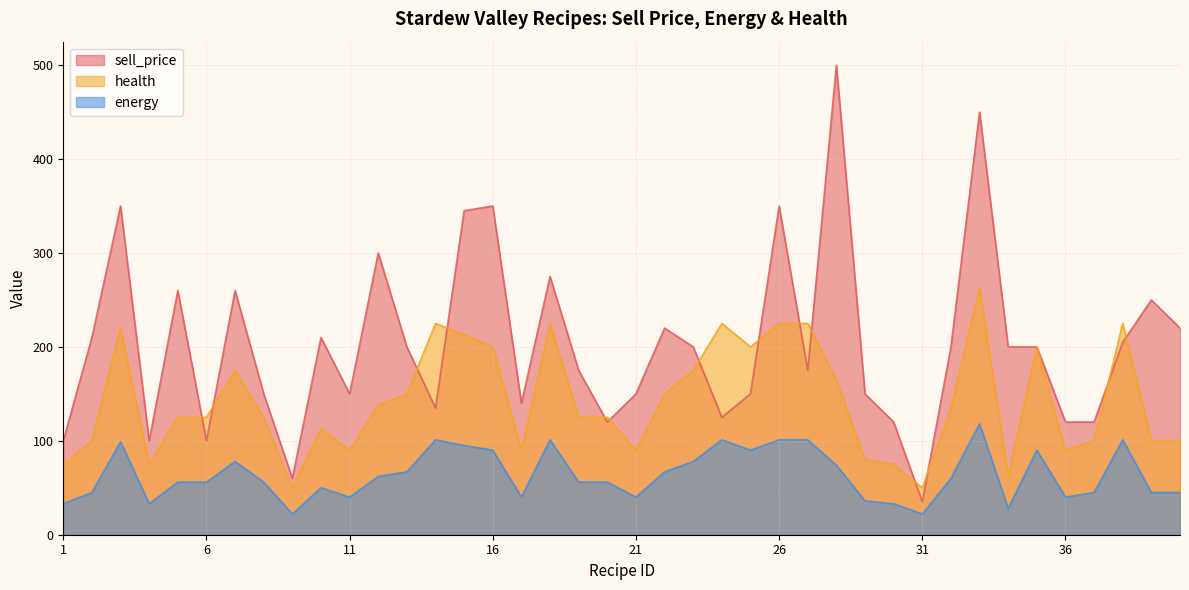

Where is sell_price nearest to the value 267?

5